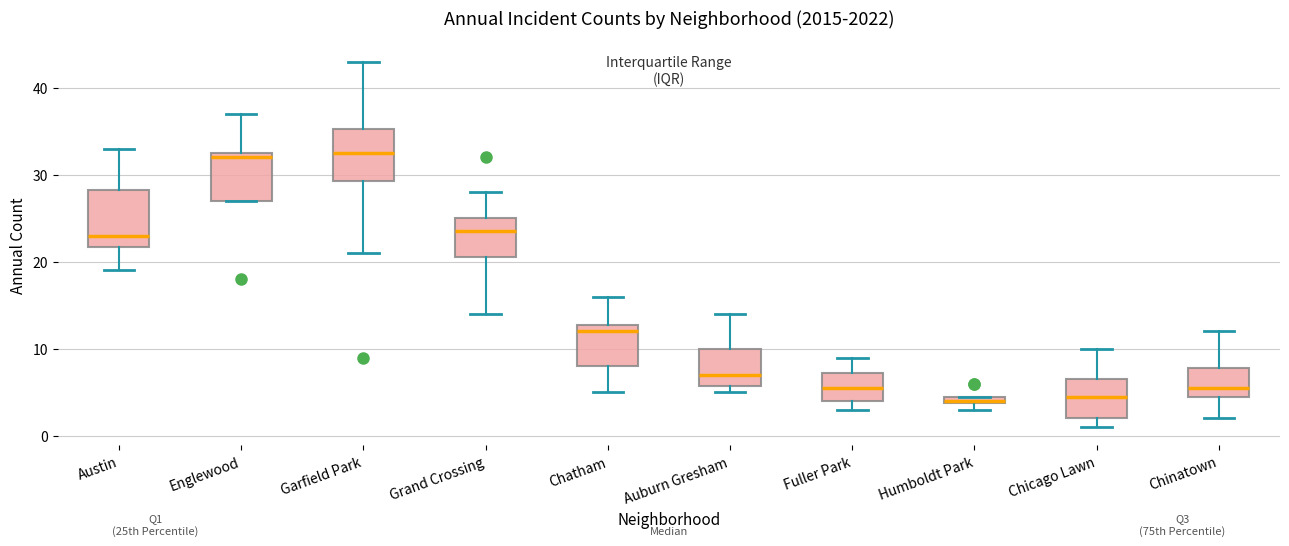

Where does the lower whisker of the box for Chinatown end on the y-axis? The values are not printed on the chart, so give them approximately, as read against the axis.

2